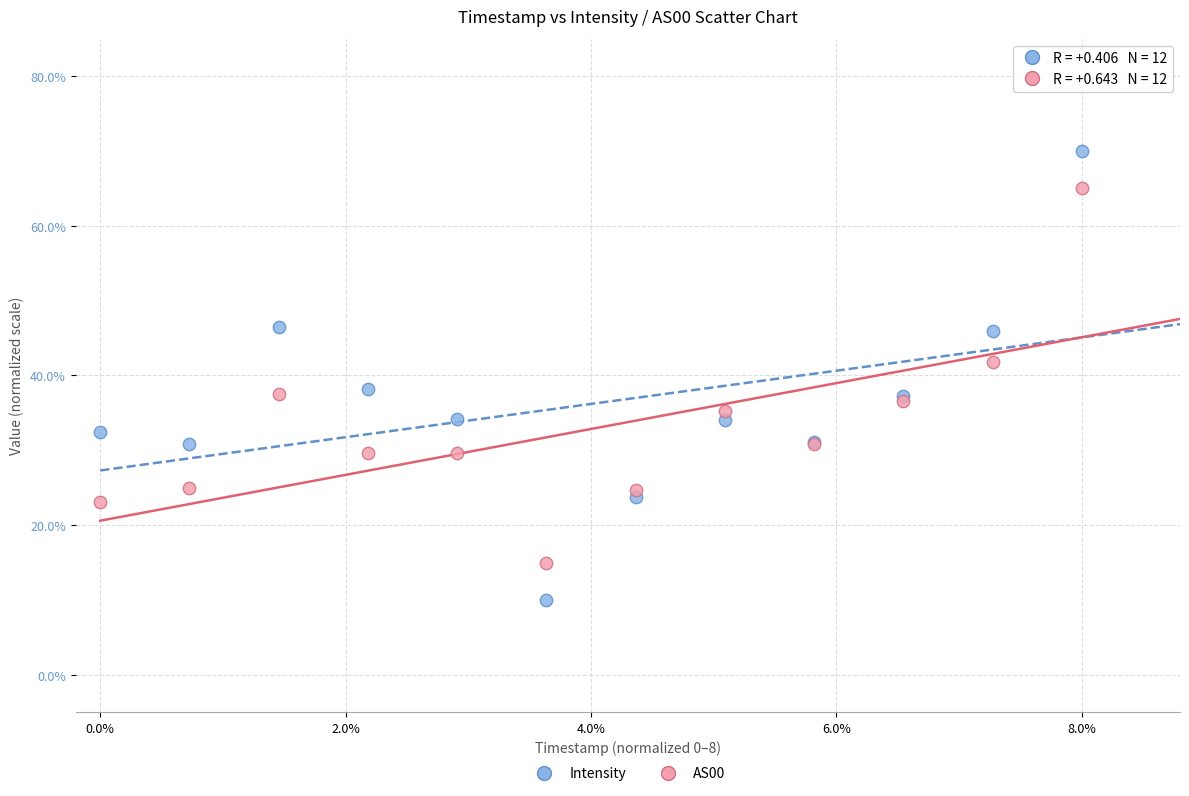

Which series contains the highest Y value?

Intensity